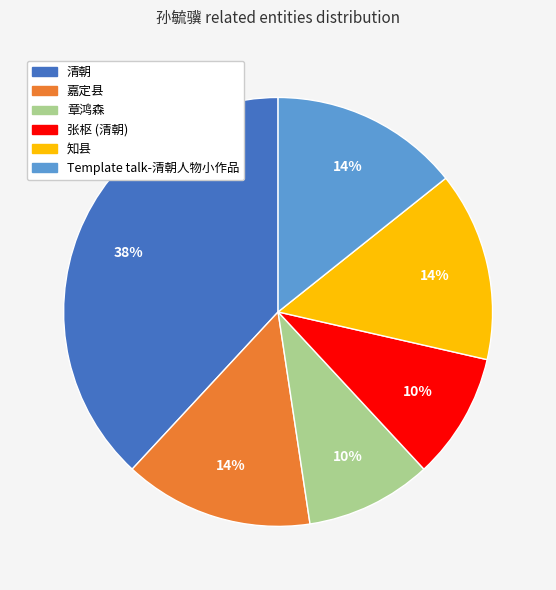

Is the sum of 嘉定县 and Template talk-清朝人物小作品 greater than half?

No